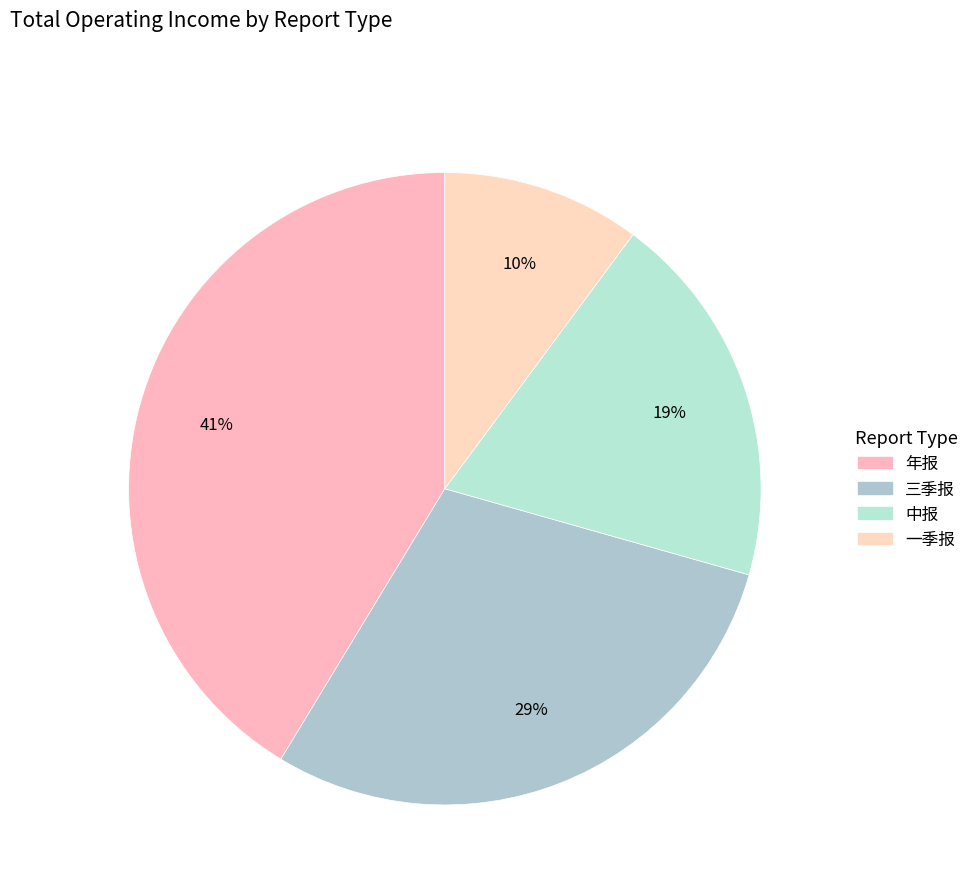

To the nearest percent, what is the difference between the largest and smallest slice percentages?

32%